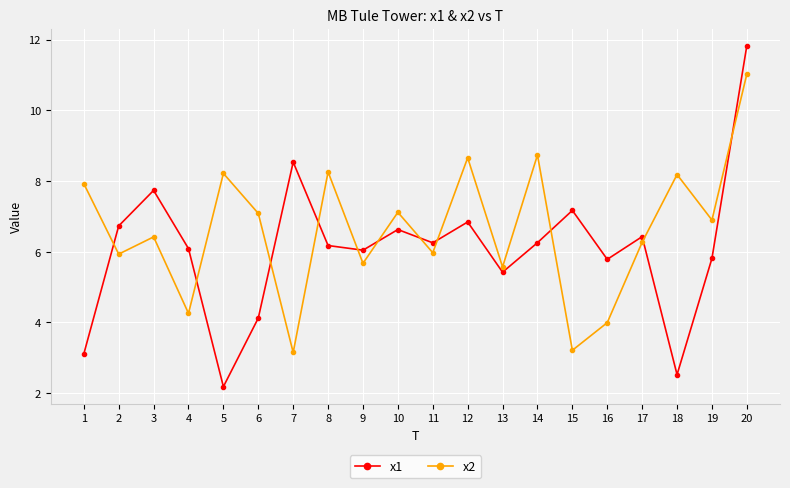

How many categories are shown in the chart?

20